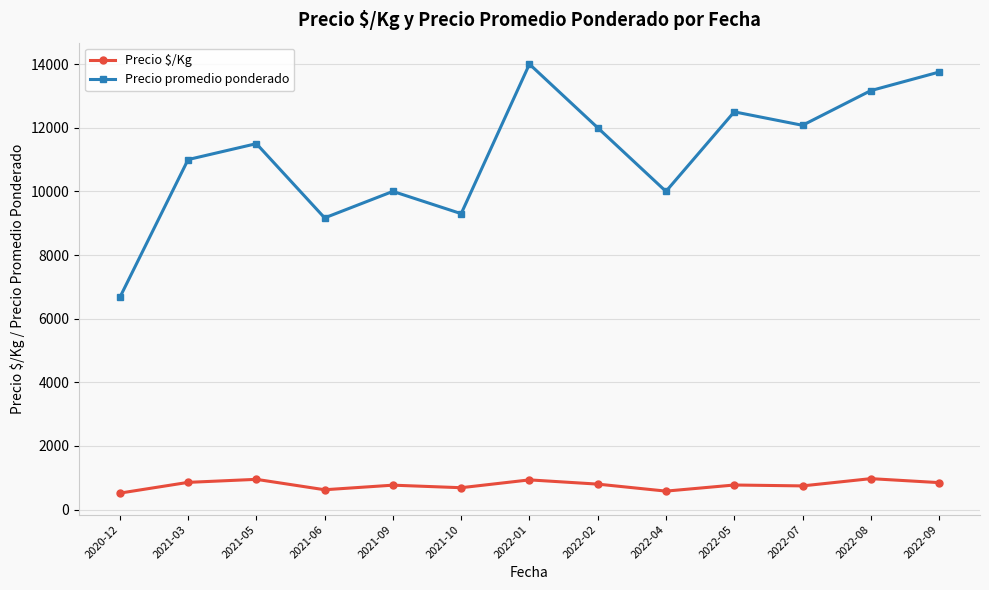

True or false: Precio promedio ponderado and Precio $/Kg cross at least once.

False